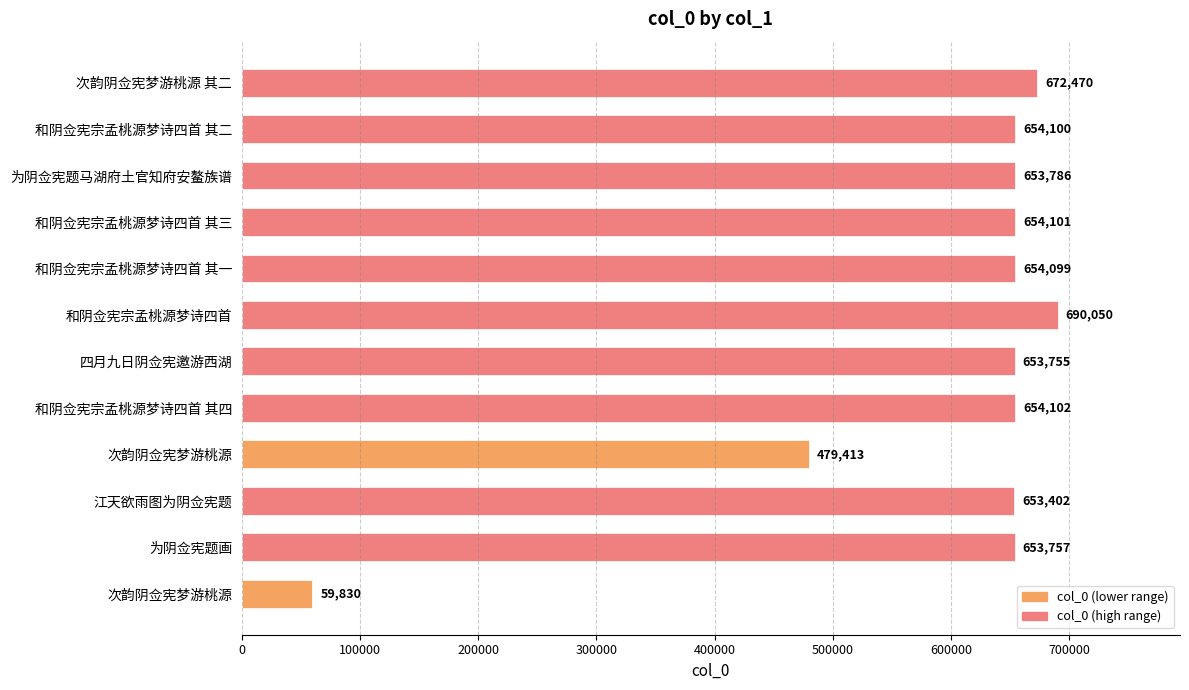

Does the chart contain stacked bars?

No